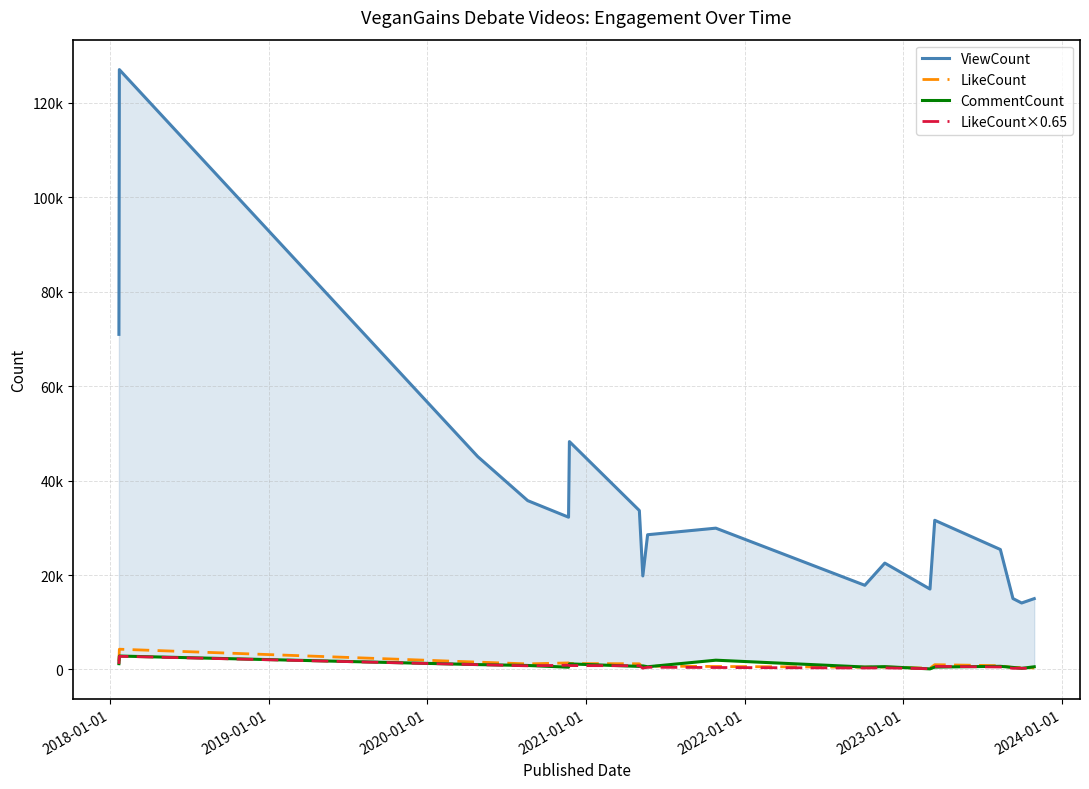

The LikeCount×0.65 series shows 280.9 at 2022-01-01. True or false?

False